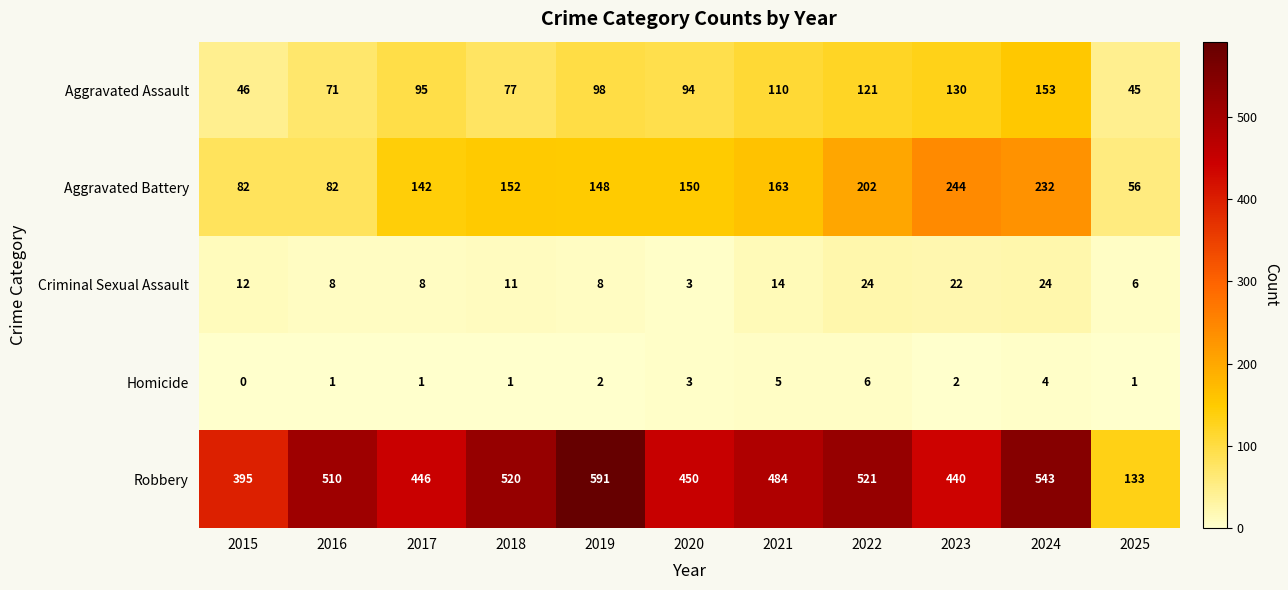

Which series has the largest range (max minus min)?

Robbery